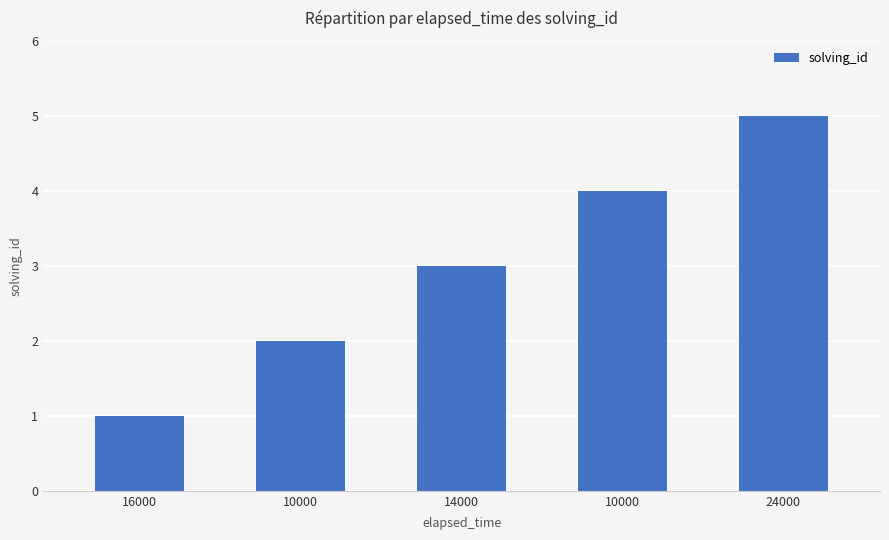

How many bars are there in total?

5